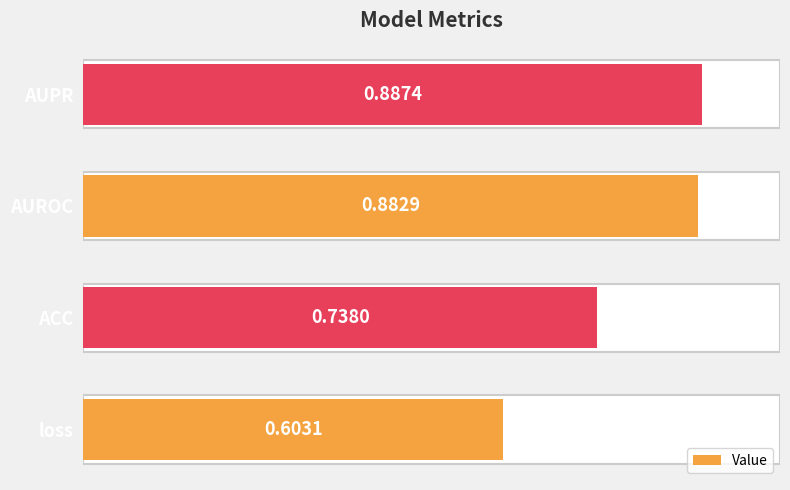

Rank the categories by value from lowest to highest.

loss, ACC, AUROC, AUPR